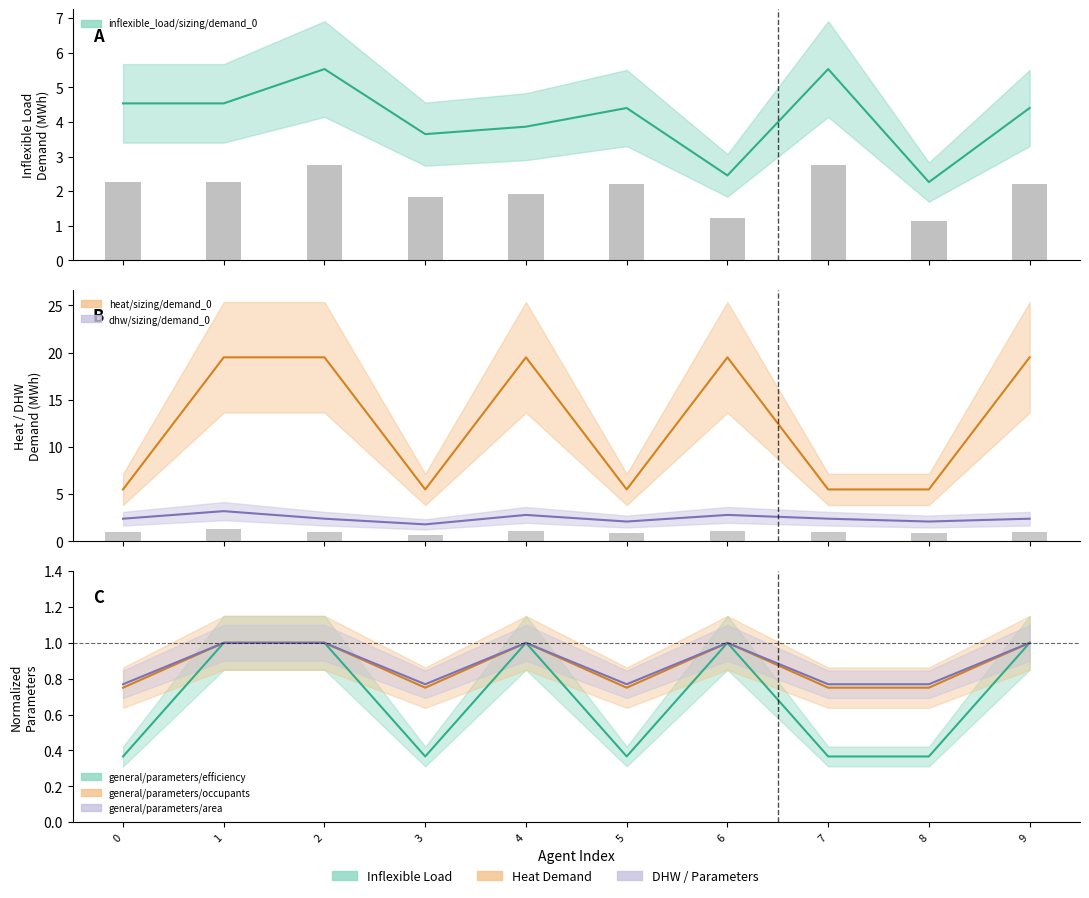

Is the value of general/parameters/efficiency at 7 greater than the value of inflexible_load/sizing/demand_0 at 5?

No